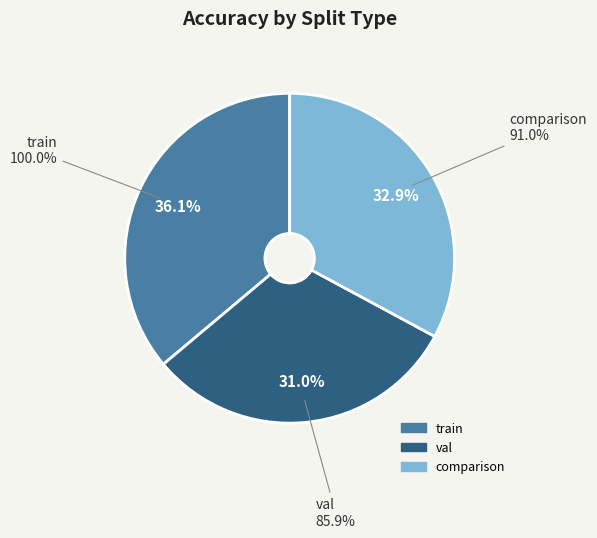

To the nearest percent, what is the difference between the val and train slice percentages?

5%